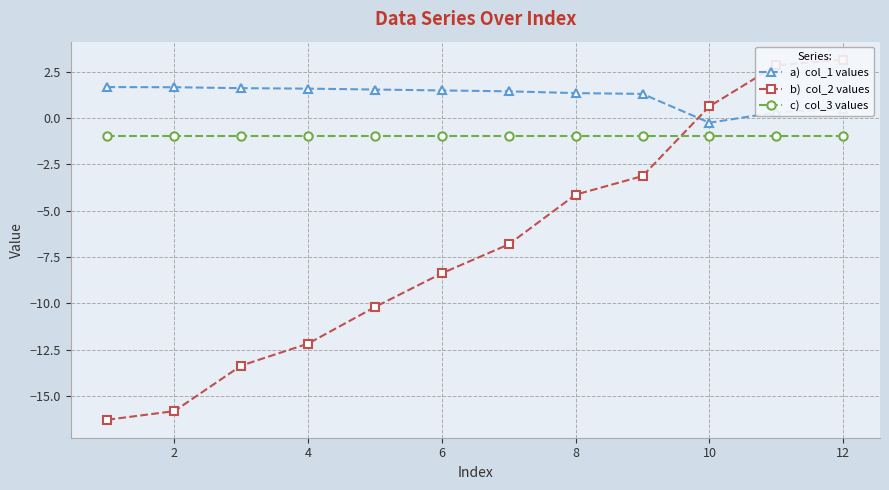

What is the value of the b)  col_2 values point at the 7th from the left?

-6.8